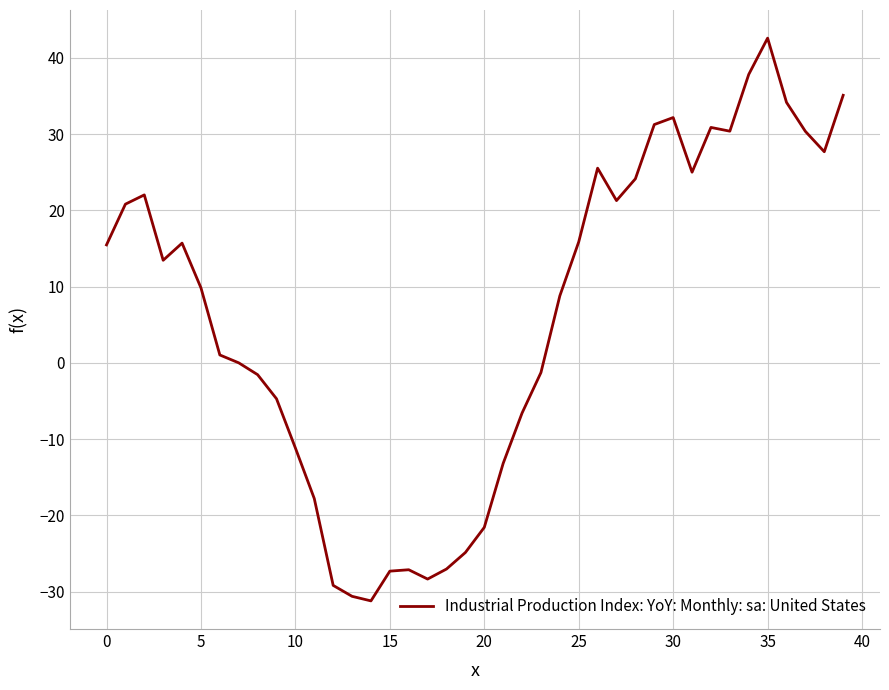

What is the maximum value shown in the chart?

42.6